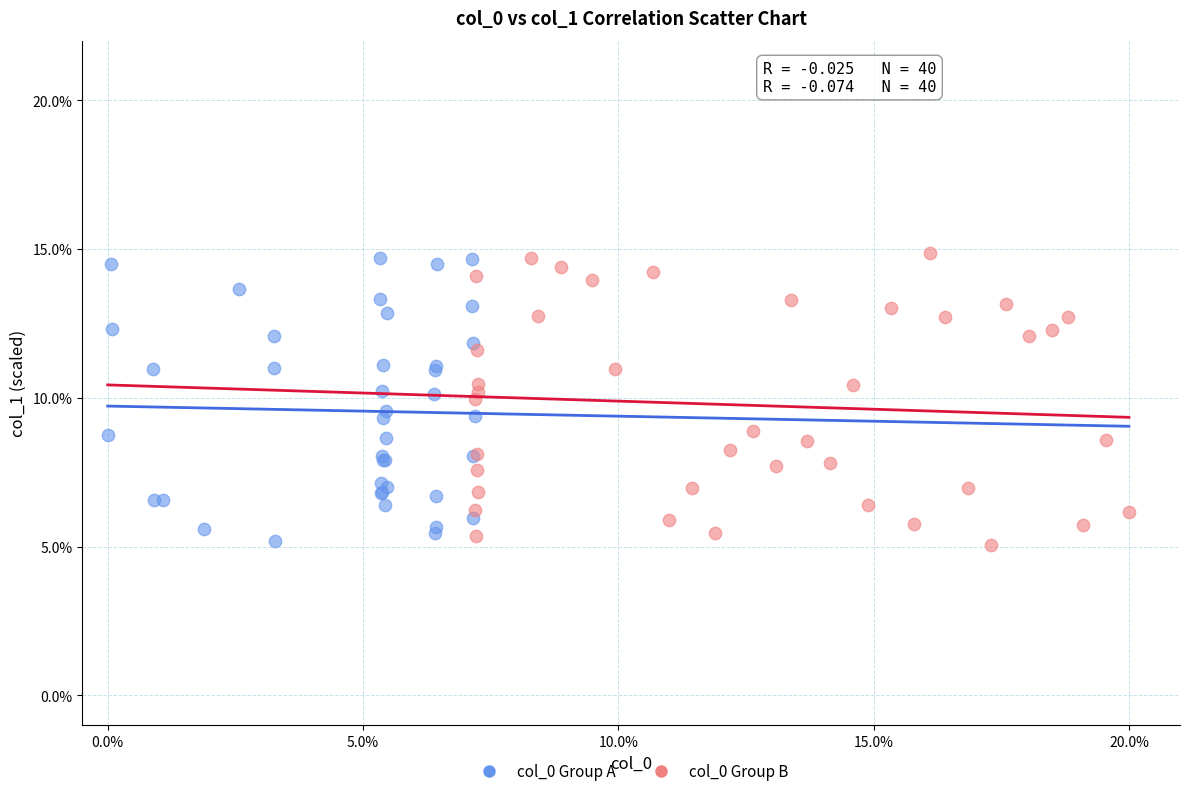

What are all the series names shown in the legend?

col_0 Group A, col_0 Group B